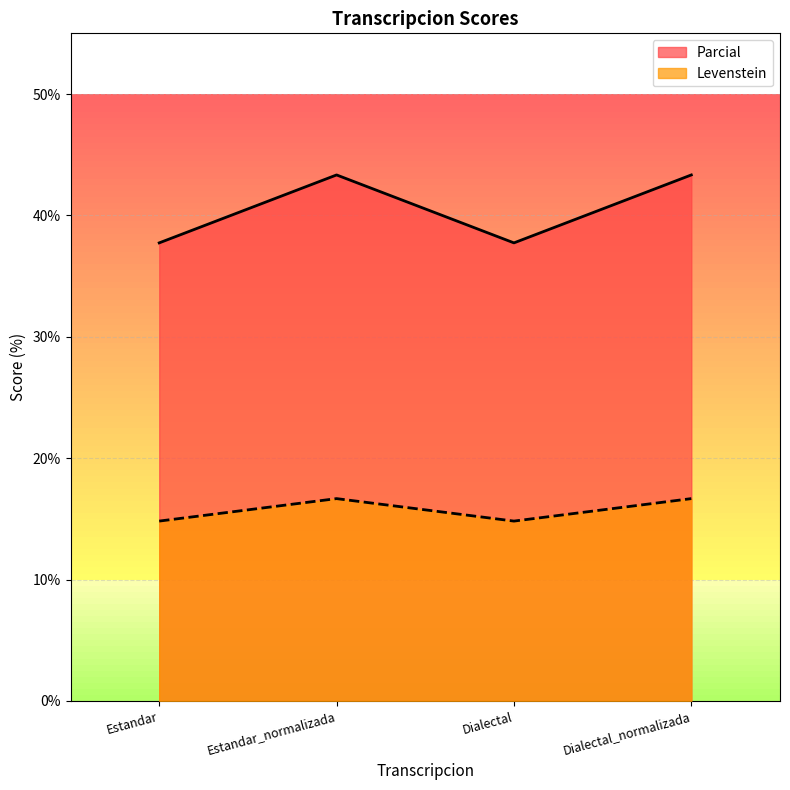

Reading left to right, transcribe all the data shown in this chart.

Levenstein: Estandar=14.8	Estandar_normalizada=16.7	Dialectal=14.8	Dialectal_normalizada=16.7
Parcial: Estandar=37.7	Estandar_normalizada=43.3	Dialectal=37.7	Dialectal_normalizada=43.3